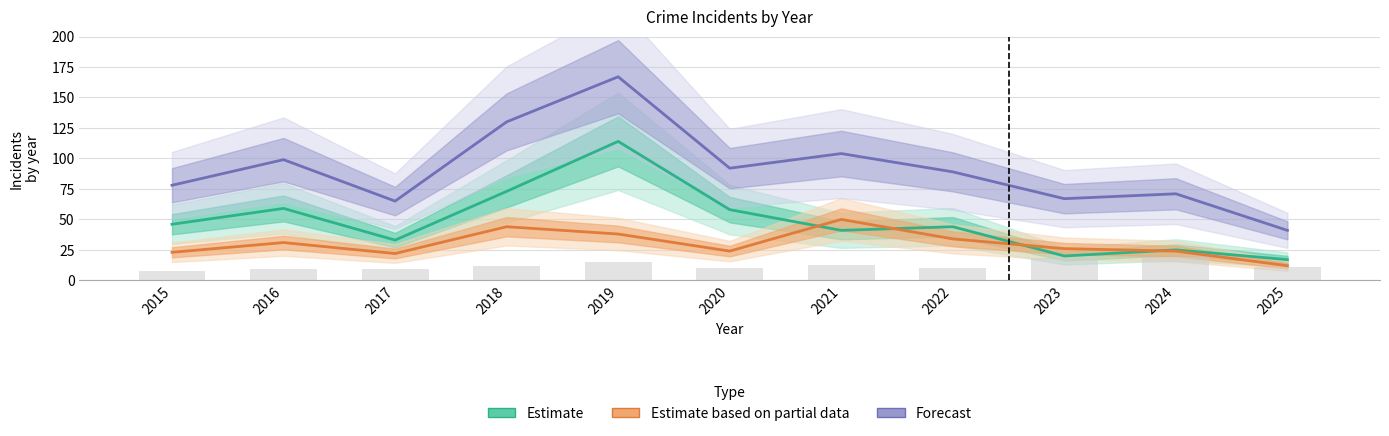

Reading right to left, list all the values displayed in this chart.

Estimate: 17	25	20	44	41	58	114	73	33	59	46
Estimate based on partial data: 12	24	26	34	50	24	38	44	22	31	23
Forecast: 41	71	67	89	104	92	167	130	65	99	78